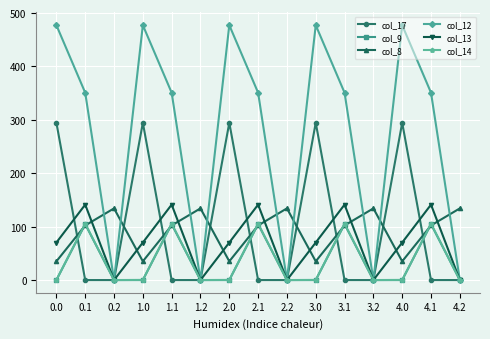

What is the average value of the col_14 series?

35.3